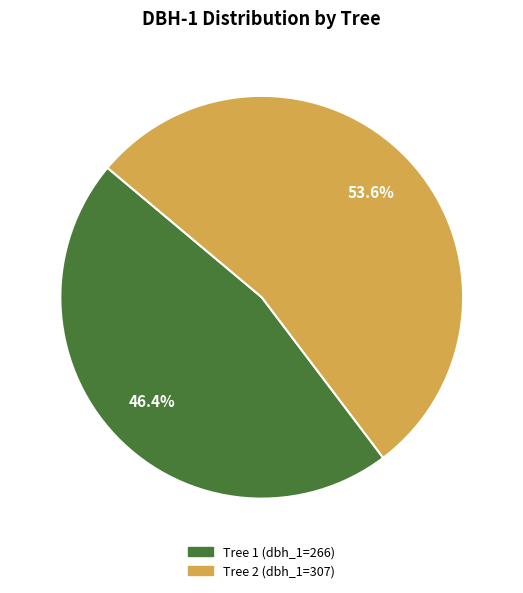

Does any single category account for the majority?

Yes